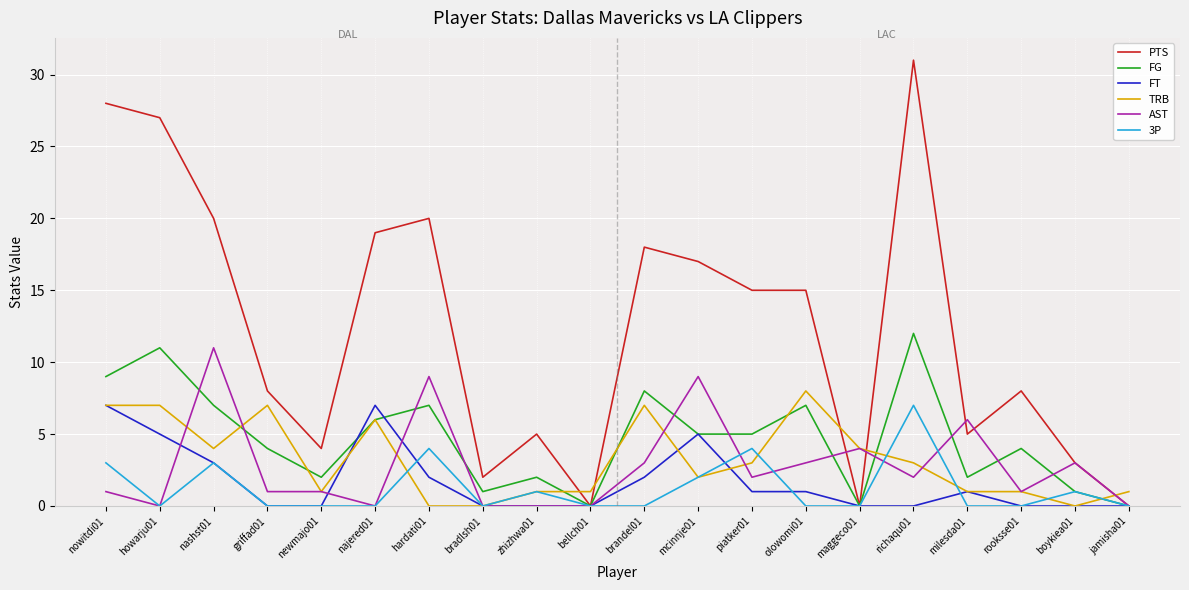

Reading left to right, transcribe all the data shown in this chart.

PTS: nowitdi01=28	howarju01=27	nashst01=20	griffad01=8	newmajo01=4	najered01=19	hardati01=20	bradlsh01=2	zhizhwa01=5	bellch01=0	brandel01=18	mcinnje01=17	piatker01=15	olowomi01=15	maggeco01=0	richaqu01=31	milesda01=5	rooksse01=8	boykiea01=3	jamisha01=0
FG: nowitdi01=9	howarju01=11	nashst01=7	griffad01=4	newmajo01=2	najered01=6	hardati01=7	bradlsh01=1	zhizhwa01=2	bellch01=0	brandel01=8	mcinnje01=5	piatker01=5	olowomi01=7	maggeco01=0	richaqu01=12	milesda01=2	rooksse01=4	boykiea01=1	jamisha01=0
FT: nowitdi01=7	howarju01=5	nashst01=3	griffad01=0	newmajo01=0	najered01=7	hardati01=2	bradlsh01=0	zhizhwa01=0	bellch01=0	brandel01=2	mcinnje01=5	piatker01=1	olowomi01=1	maggeco01=0	richaqu01=0	milesda01=1	rooksse01=0	boykiea01=0	jamisha01=0
TRB: nowitdi01=7	howarju01=7	nashst01=4	griffad01=7	newmajo01=1	najered01=6	hardati01=0	bradlsh01=0	zhizhwa01=1	bellch01=1	brandel01=7	mcinnje01=2	piatker01=3	olowomi01=8	maggeco01=4	richaqu01=3	milesda01=1	rooksse01=1	boykiea01=0	jamisha01=1
AST: nowitdi01=1	howarju01=0	nashst01=11	griffad01=1	newmajo01=1	najered01=0	hardati01=9	bradlsh01=0	zhizhwa01=0	bellch01=0	brandel01=3	mcinnje01=9	piatker01=2	olowomi01=3	maggeco01=4	richaqu01=2	milesda01=6	rooksse01=1	boykiea01=3	jamisha01=0
3P: nowitdi01=3	howarju01=0	nashst01=3	griffad01=0	newmajo01=0	najered01=0	hardati01=4	bradlsh01=0	zhizhwa01=1	bellch01=0	brandel01=0	mcinnje01=2	piatker01=4	olowomi01=0	maggeco01=0	richaqu01=7	milesda01=0	rooksse01=0	boykiea01=1	jamisha01=0